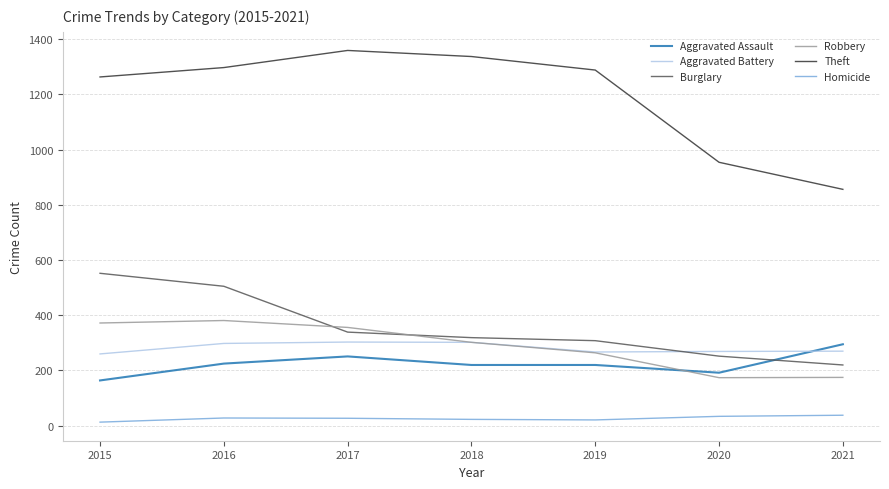

What is the average value of the Aggravated Battery series?

281